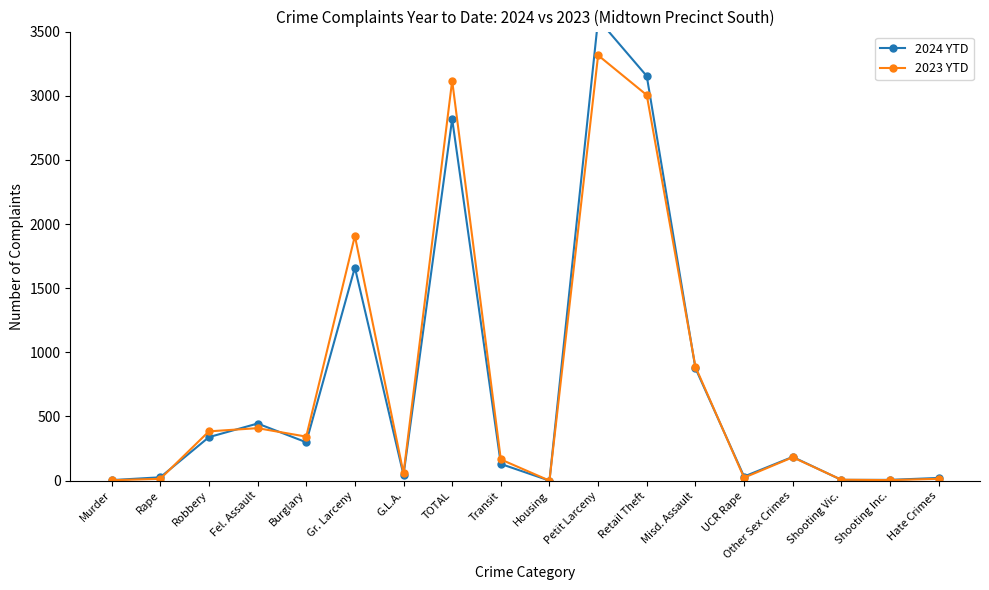

Reading right to left, extract all data points from this chart.

2024 YTD: Hate Crimes=21	Shooting Inc.=6	Shooting Vic.=6	Other Sex Crimes=185	UCR Rape=32	Misd. Assault=877	Retail Theft=3153	Petit Larceny=3596	Housing=0	Transit=130	TOTAL=2818	G.L.A.=44	Gr. Larceny=1661	Burglary=299	Fel. Assault=445	Robbery=339	Rape=26	Murder=4
2023 YTD: Hate Crimes=14	Shooting Inc.=4	Shooting Vic.=7	Other Sex Crimes=182	UCR Rape=23	Misd. Assault=888	Retail Theft=3005	Petit Larceny=3315	Housing=0	Transit=165	TOTAL=3117	G.L.A.=57	Gr. Larceny=1907	Burglary=343	Fel. Assault=409	Robbery=384	Rape=14	Murder=3